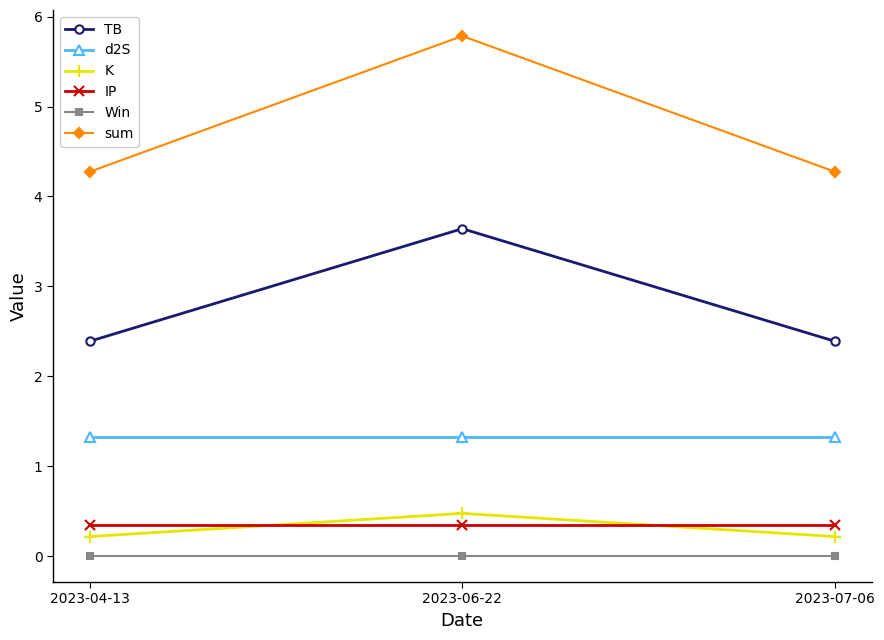

What is the value of the d2S point at the 3rd from the left?

1.3